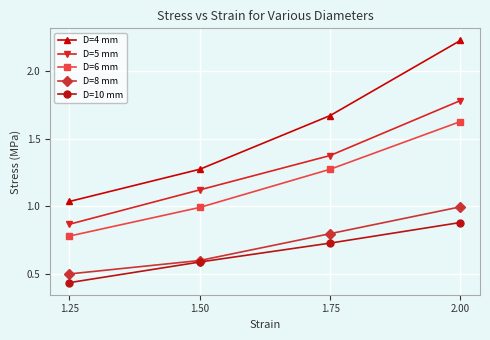

At which label is D=8 mm closest to 0?

1.25